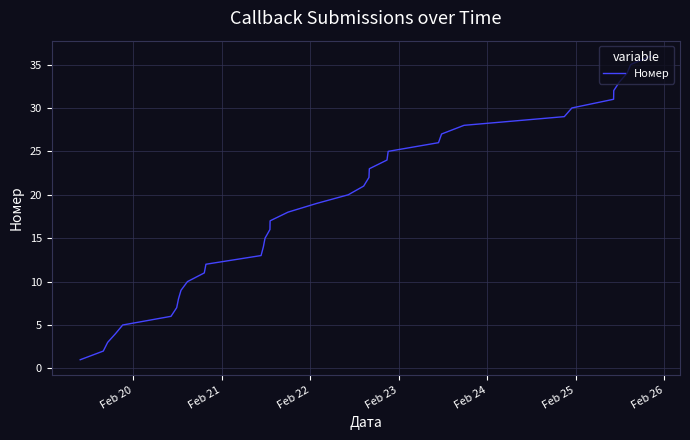

What is the maximum value shown in the chart?

36